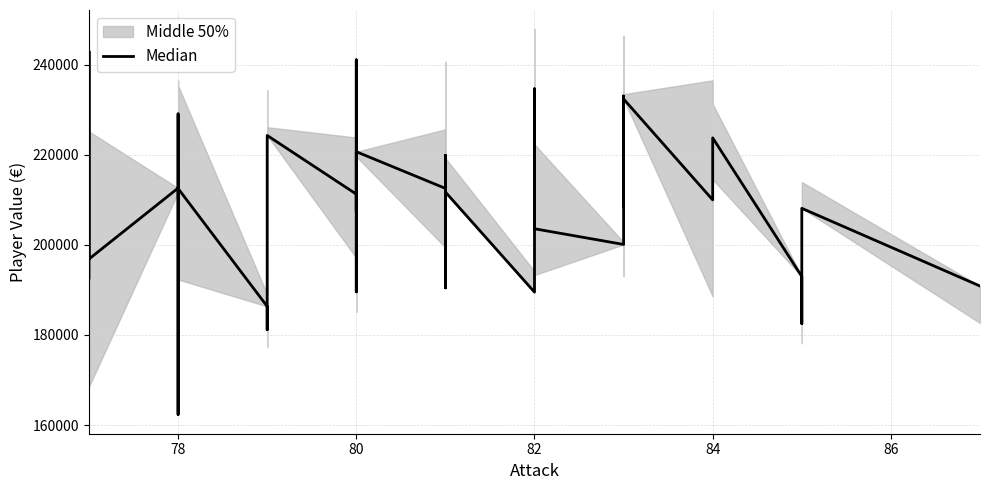

Reading left to right, transcribe all the data shown in this chart.

192629.0	214097.0	242964.0	196867.5	212622.0	199119.5	162347.0	229098.0	212524.0	186345.0	181164.5	211996.5	224309.0	211277.0	207510.0	241096.0	216594.0	193983.0	189575.0	220697.0	212557.0	190460.0	219894.5	211748.0	189513.0	228251.0	210324.0	234667.0	203587.5	200104.0	233064.0	208418.0	219756.0	232411.0	209994.0	223774.0	192985.0	182521.0	208128.0	190871.0